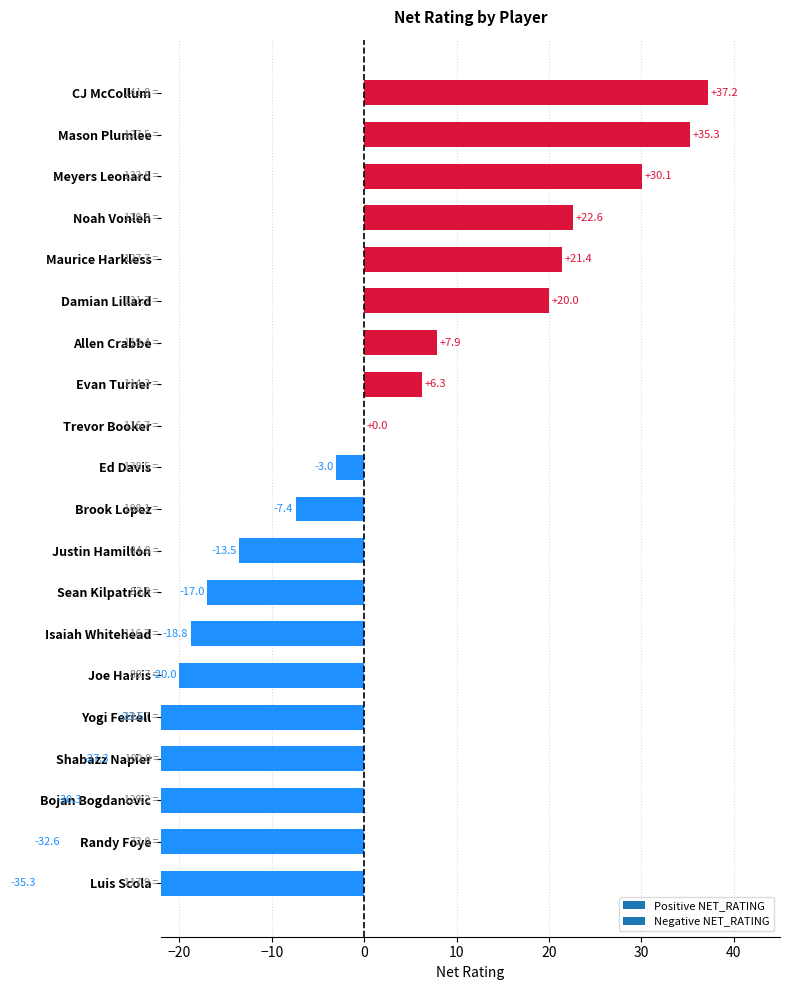

What is the label of the 8th bar from the left?

Evan Turner